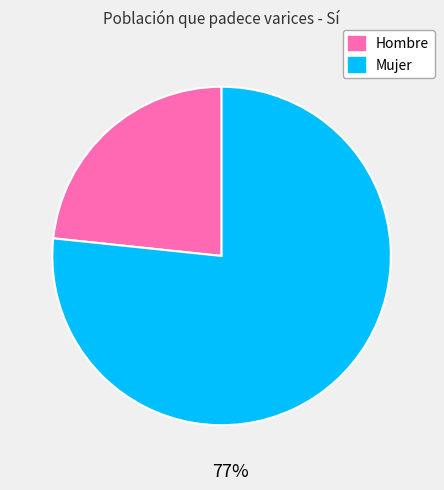

Is Mujer the majority of the pie?

Yes